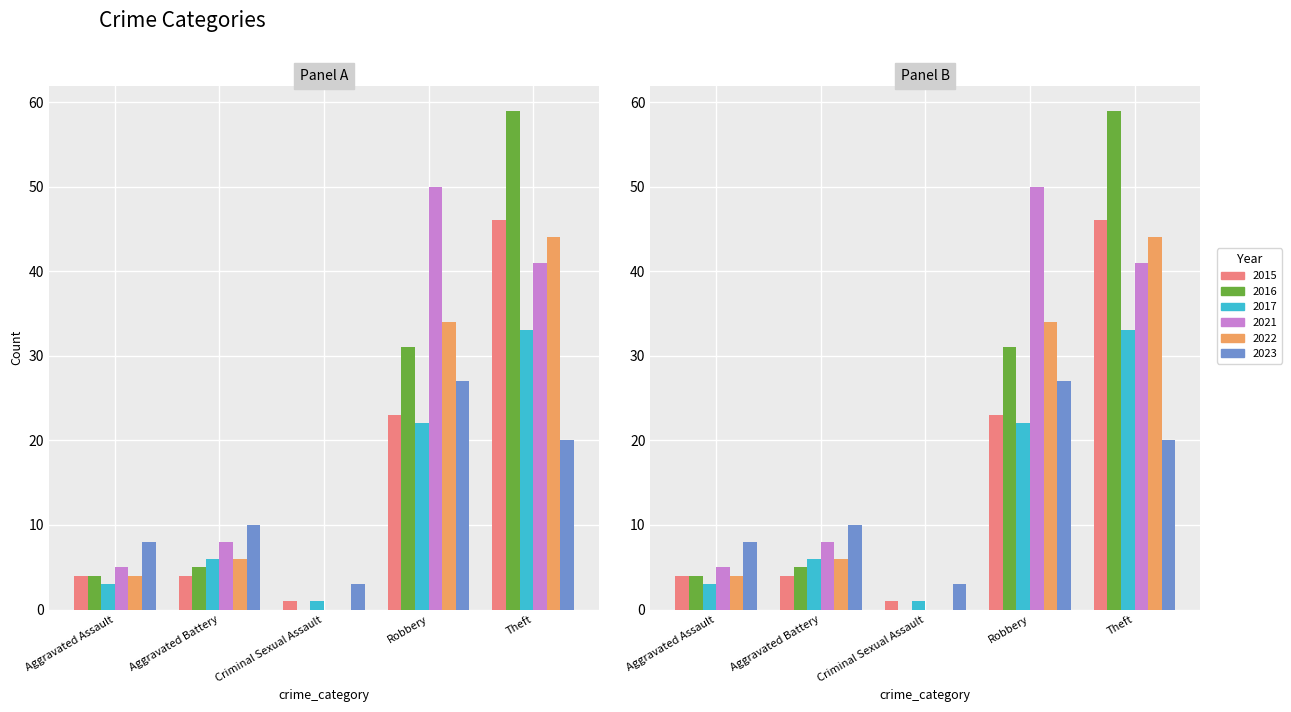

Is the value of 2022 at Robbery greater than the value of 2016 at Theft?

No